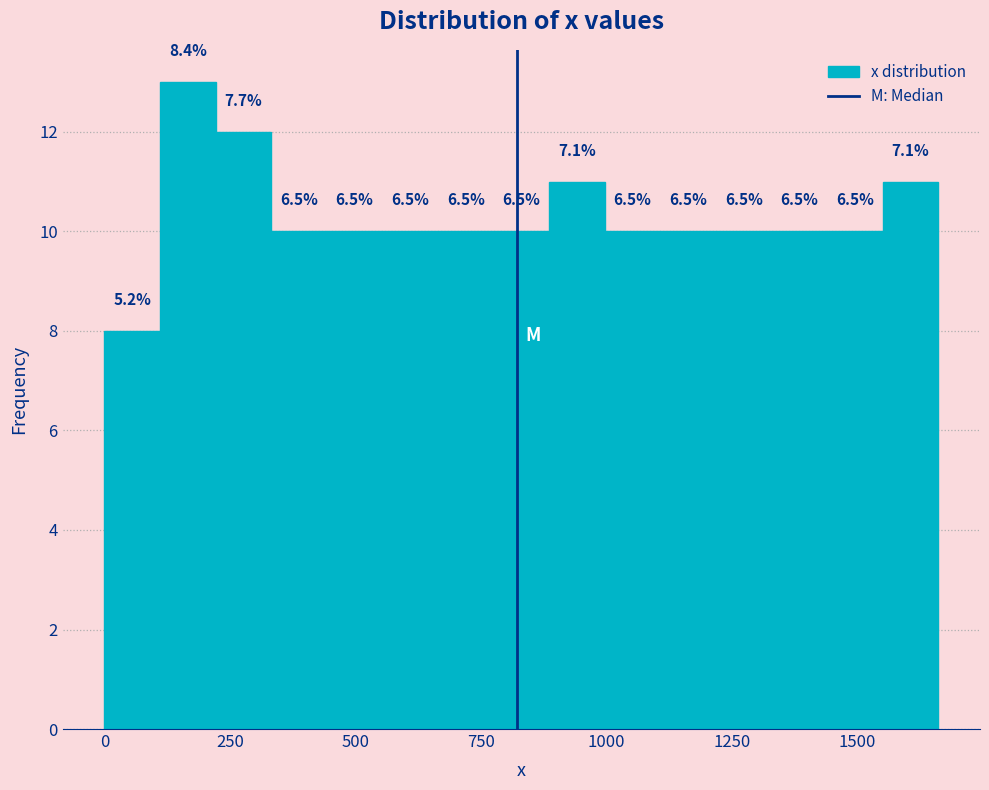

Around what value on the x-axis is the tallest bar? Give the approximate position of its centre, as read against the axis.

150